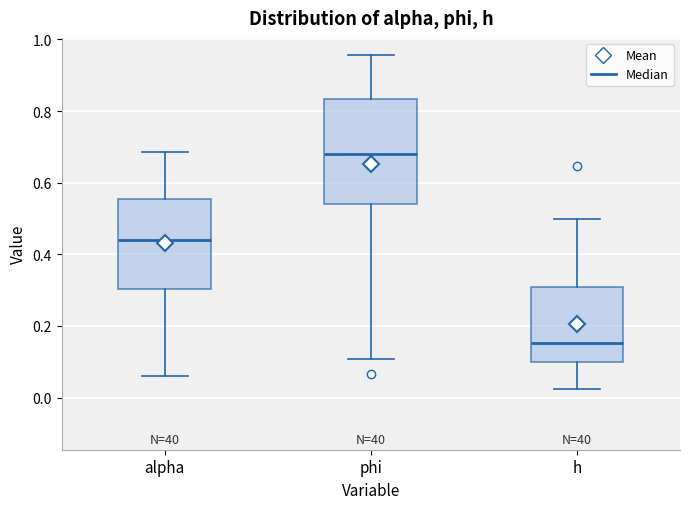

Reading left to right, read every box against the y-axis: the position of its median line, the range the box covers, and the ends of its whiskers. The values are not printed on the chart, so give them approximately, as read against the axis.

alpha: median 0.44, box 0.30 to 0.56, whiskers 0.06 to 0.68
phi: median 0.68, box 0.54 to 0.84, whiskers 0.10 to 0.96
h: median 0.16, box 0.10 to 0.30, whiskers 0.02 to 0.50